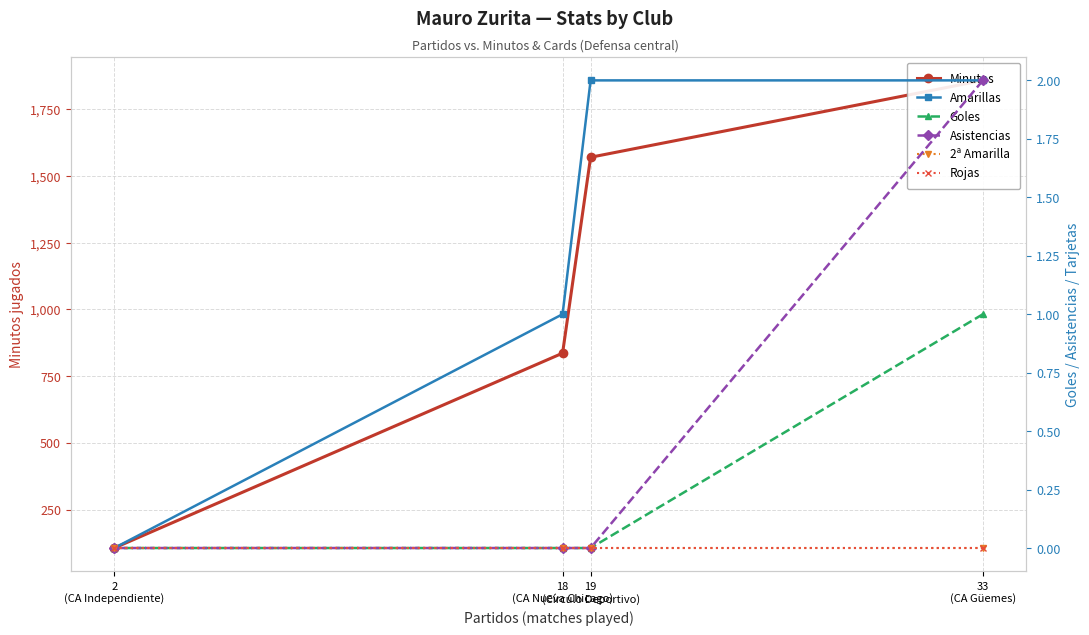

At which label is Minutos closest to 982?

18
(CA Nueva Chicago)